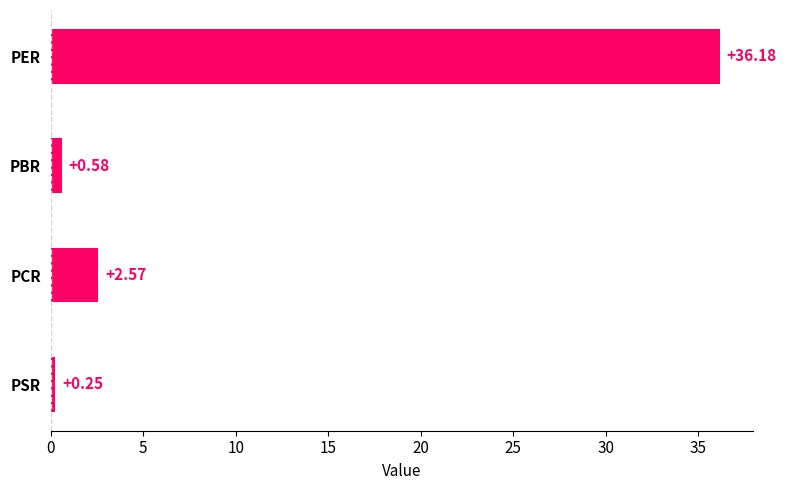

What is the difference between the maximum and second lowest values?

35.6